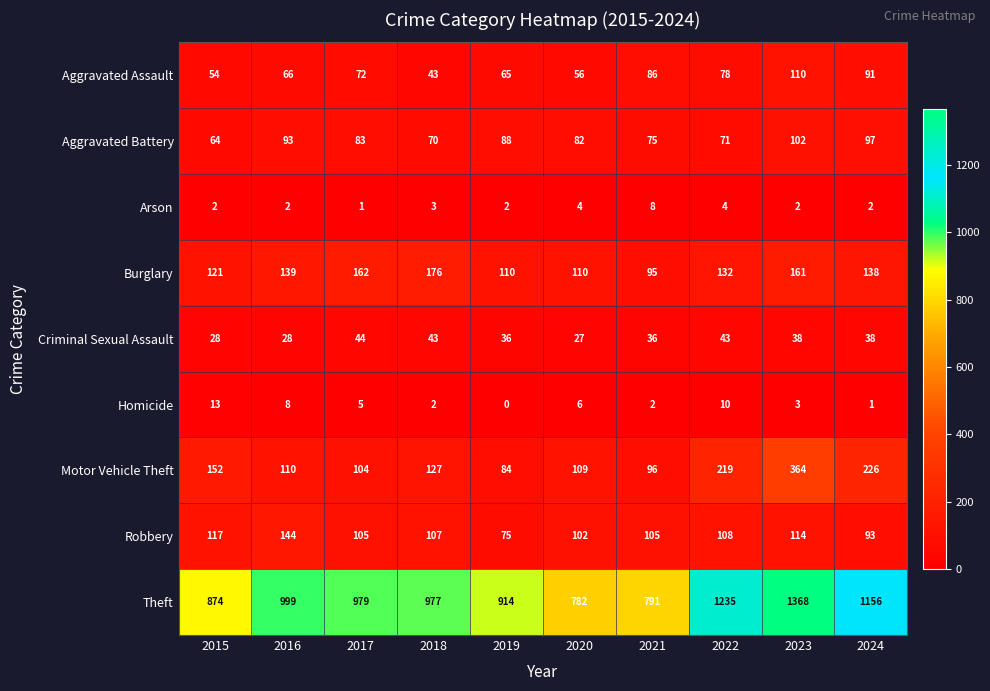

What is the difference between the highest and lowest values at 2017?

978